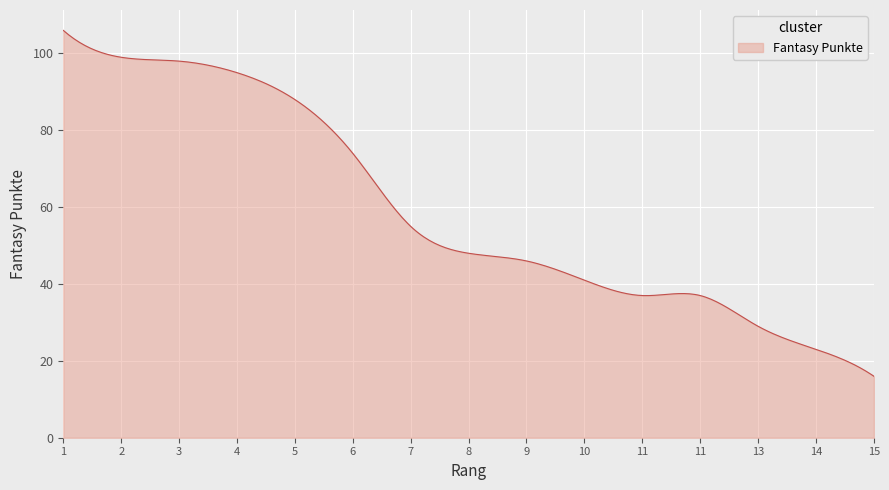

What is the difference between the second highest and minimum values?

89.4